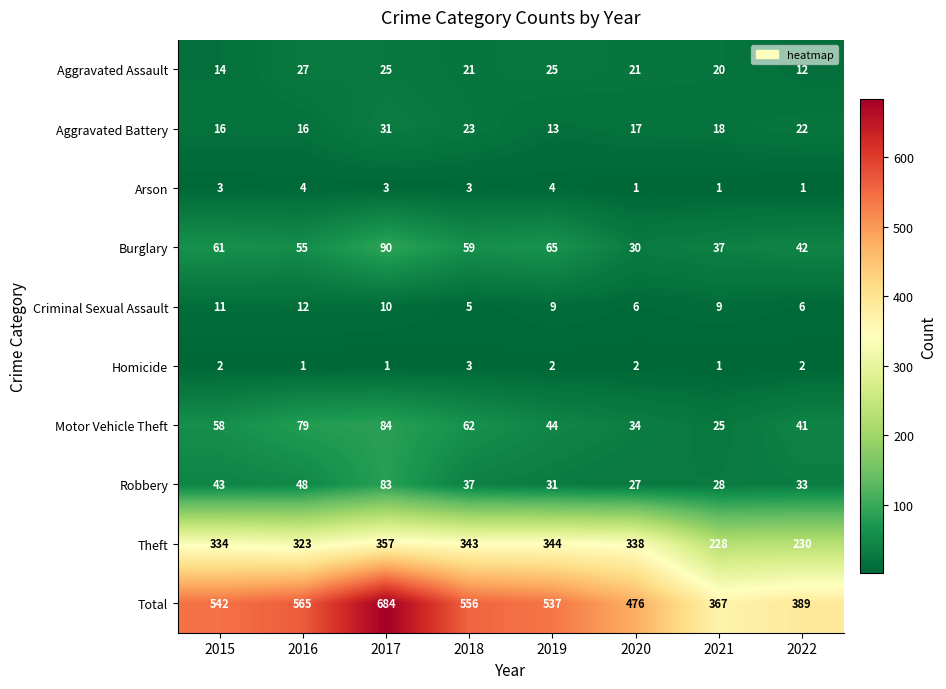

Is it true that Criminal Sexual Assault equals 5 at 2018?

True